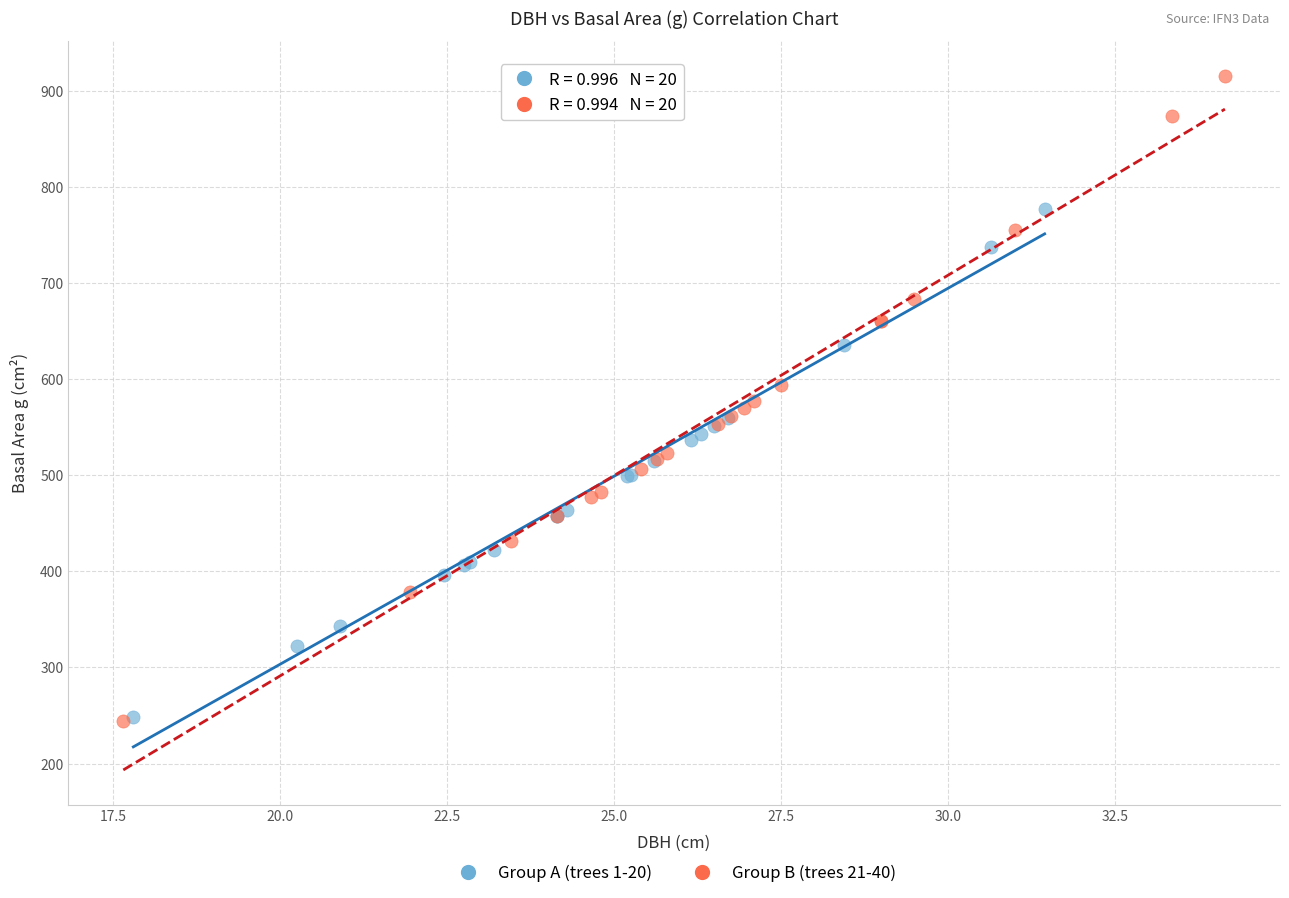

Which series has the widest spread of Y values?

Group B (trees 21-40)